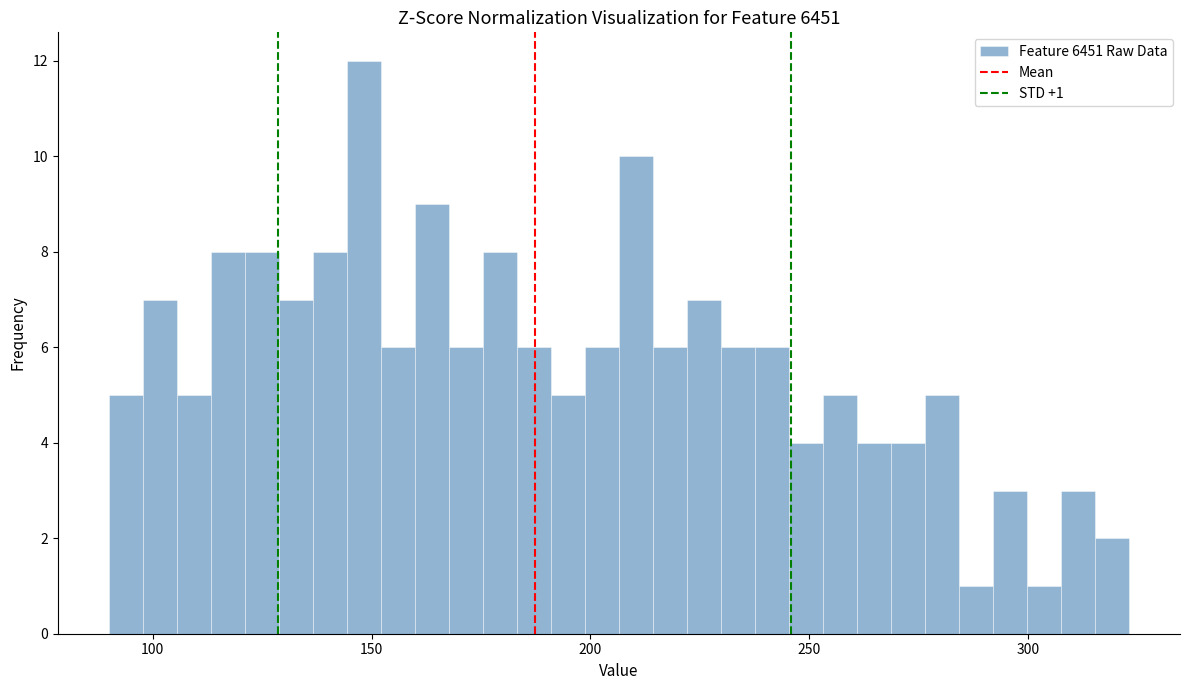

Read against the x-axis, roughly where is the centre of the tallest bar?

150